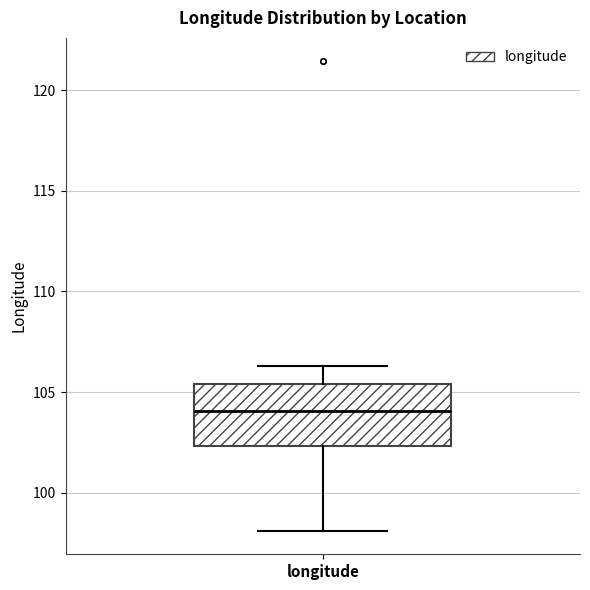

Transcribe this box plot: give where the median line is, the range the box spans, and where the two whiskers end, as read against the y-axis. The values are not printed on the chart, so give them approximately, as read against the axis.

median 104.0, box 102.5 to 105.5, whiskers 98.0 to 106.5